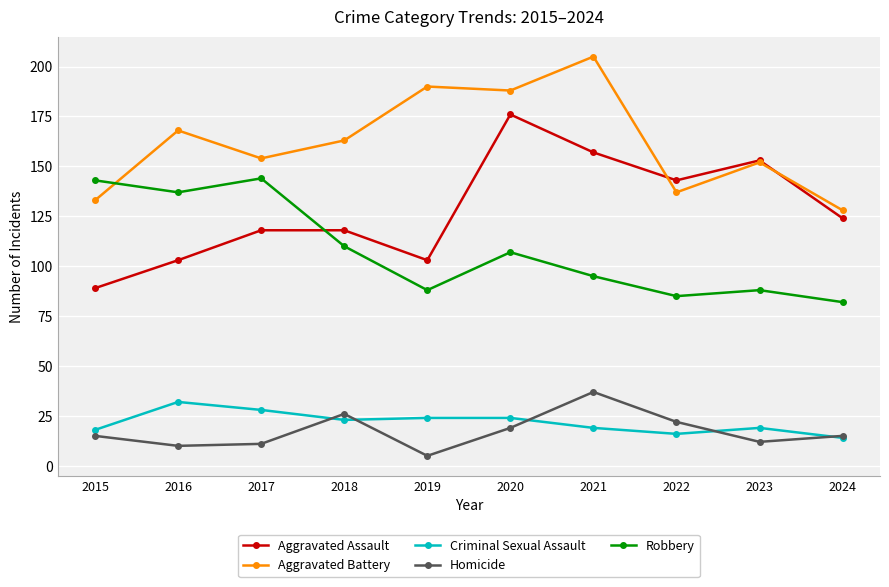

True or false: Aggravated Battery has more than 0 interior local peaks.

True